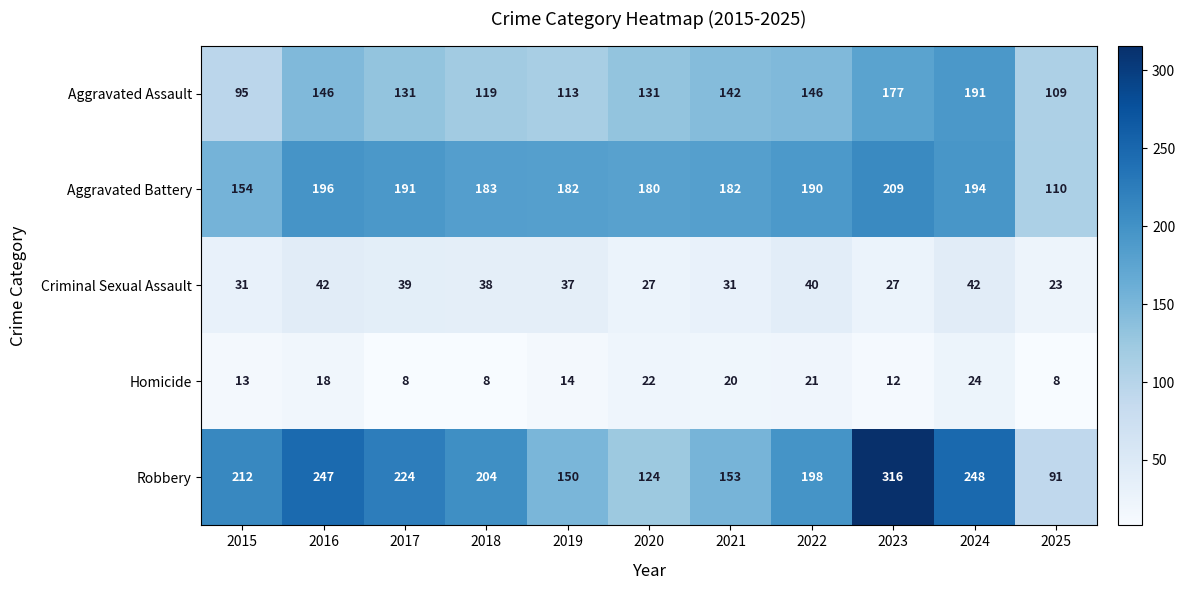

What is the average value of the Robbery series?

197